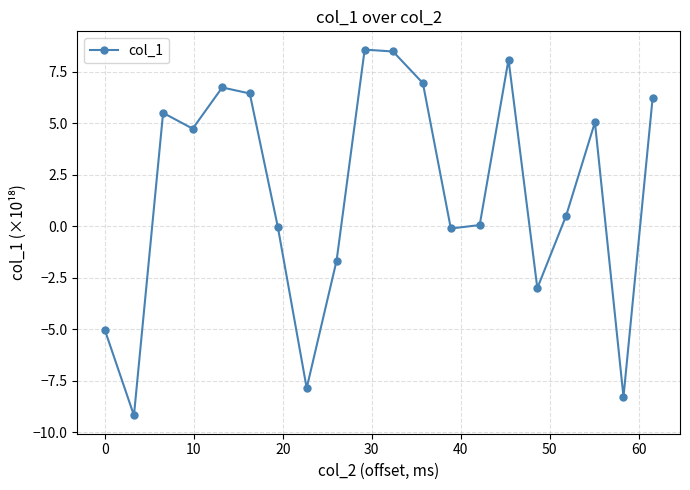

What is the sum of all values?

32.2